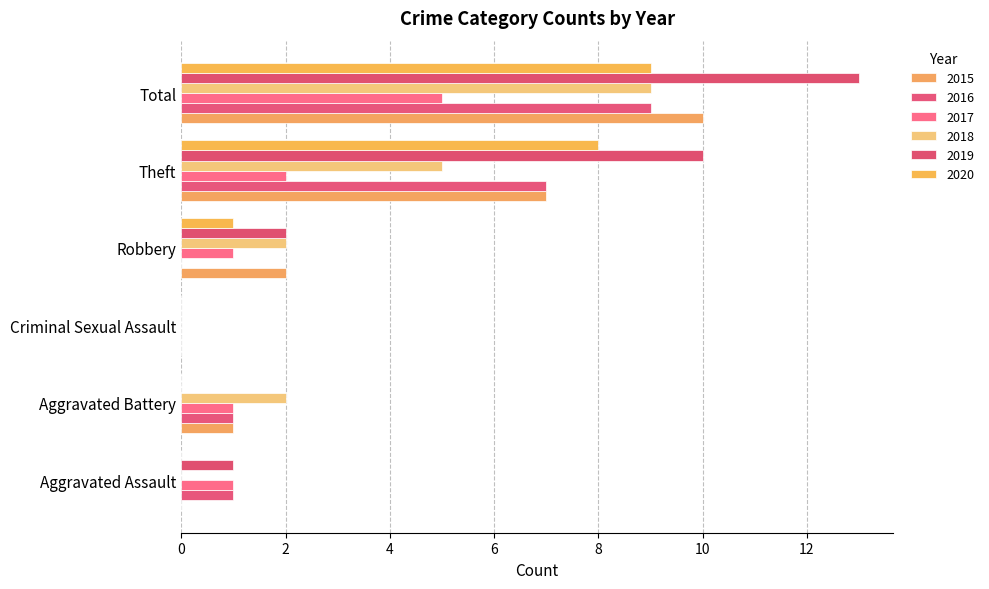

Which series changed the most between Aggravated Battery and Criminal Sexual Assault?

2018